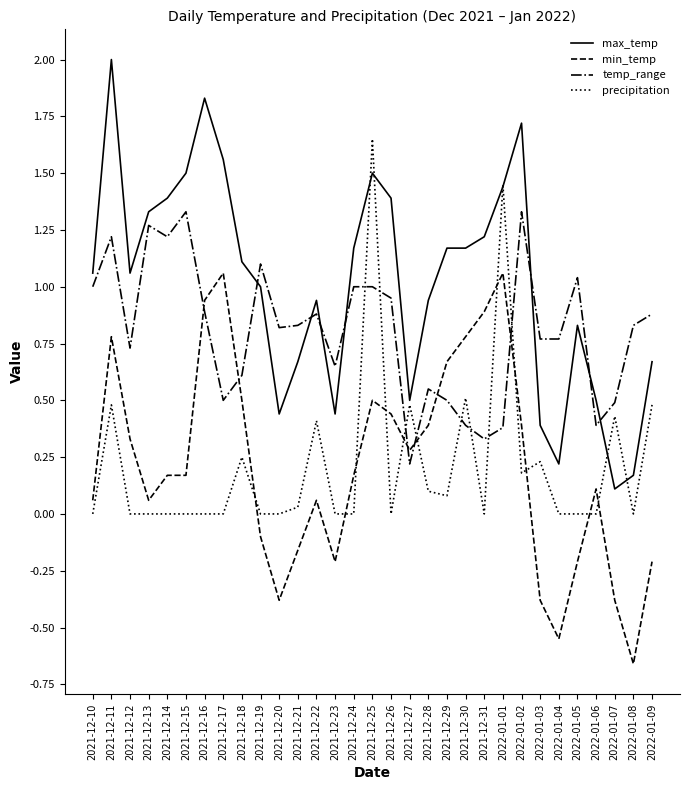

Is it true that temp_range equals 0.4 at 2022-01-01?

True